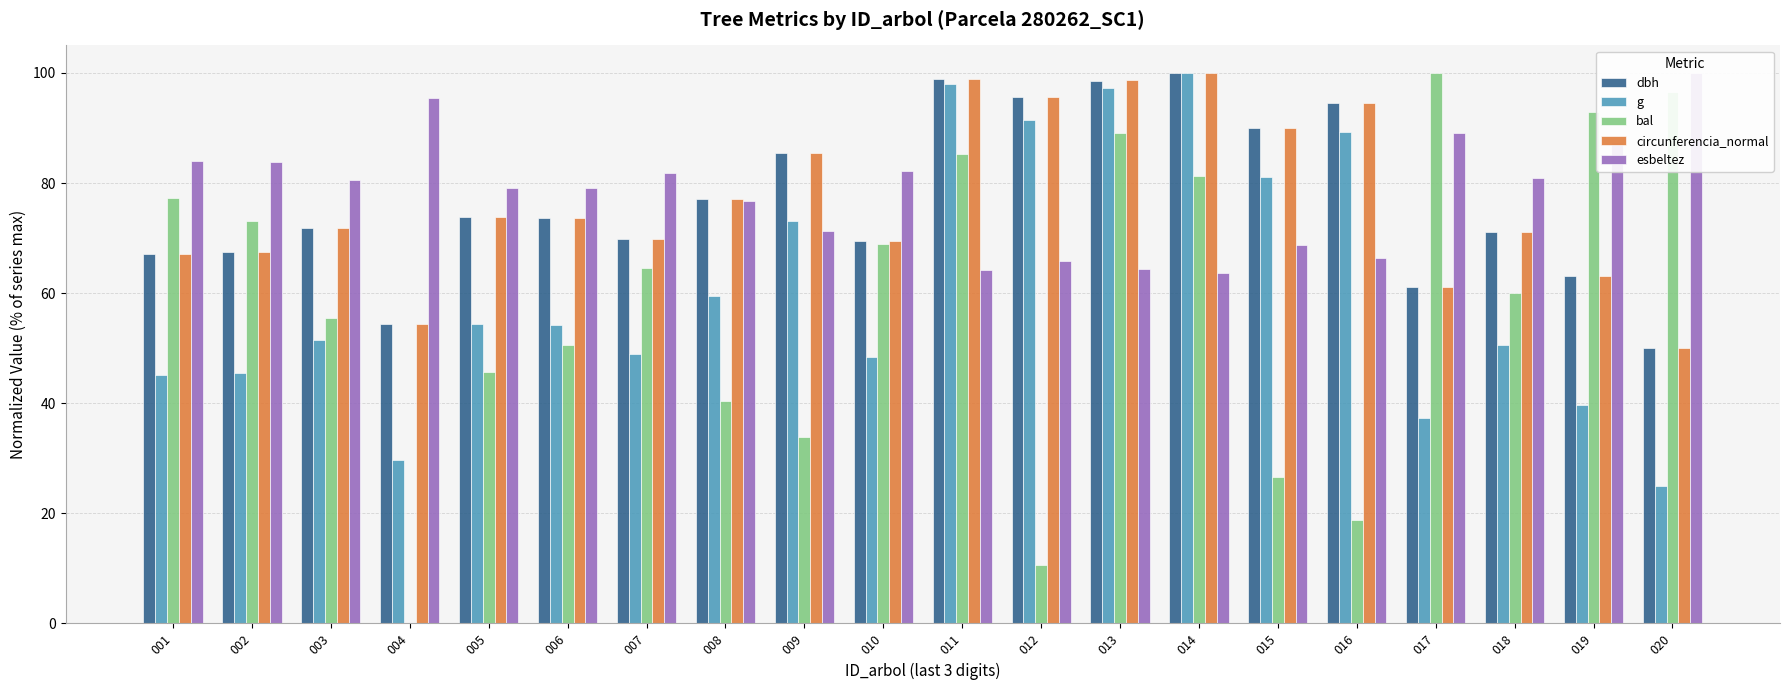

How many bars are there in each group?

5